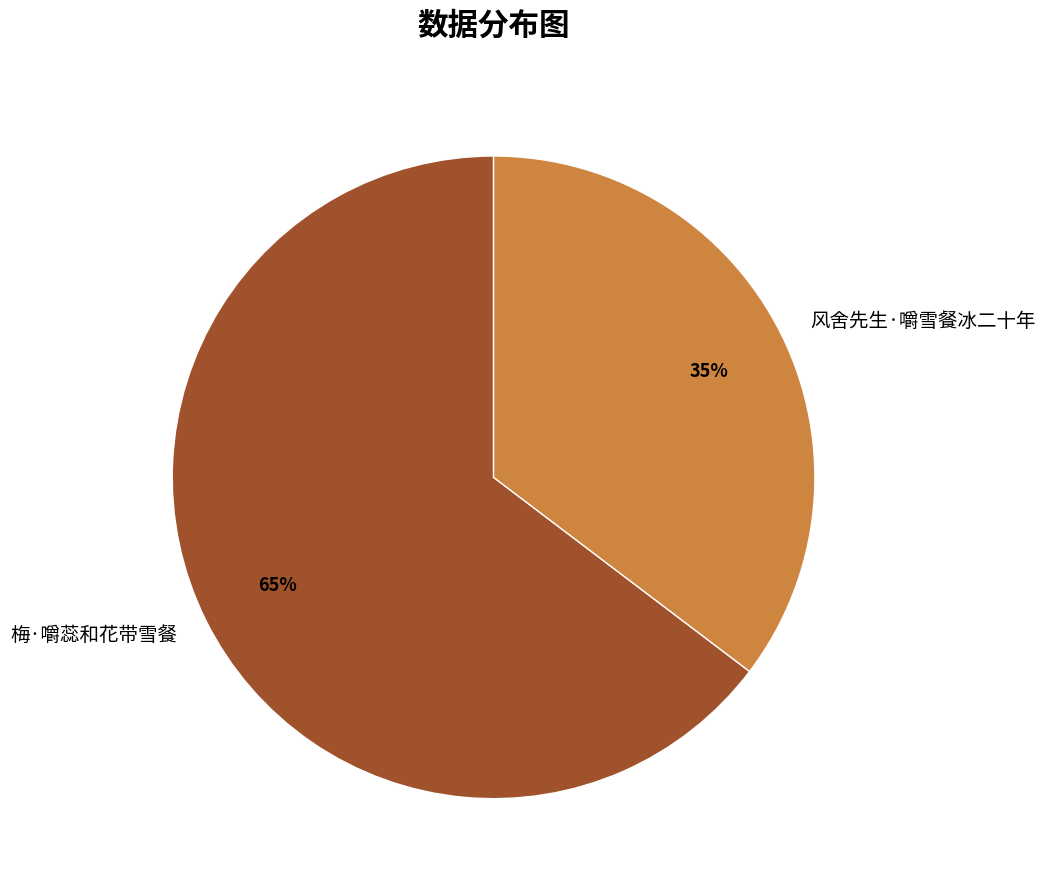

To the nearest percent, what percentage of the pie is 梅·嚼蕊和花带雪餐?

65%